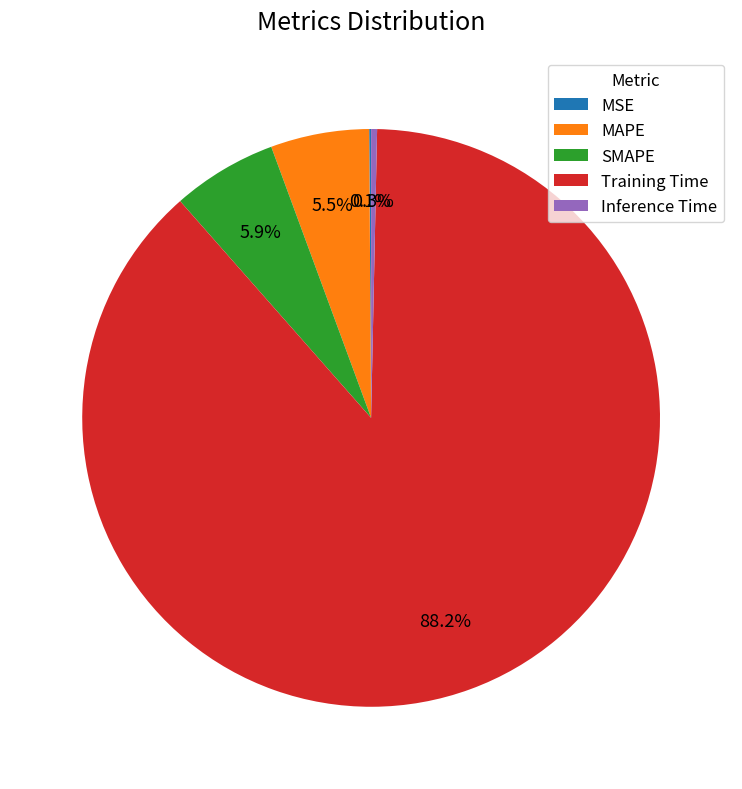

Is the sum of SMAPE and MAPE greater than half?

No